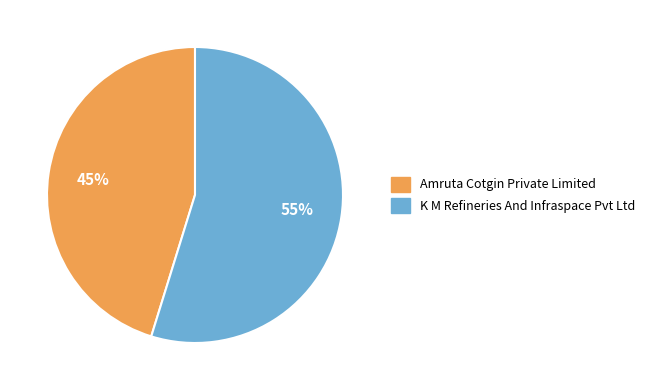

To the nearest percent, what percentage of the pie is K M Refineries And Infraspace Pvt Ltd?

55%